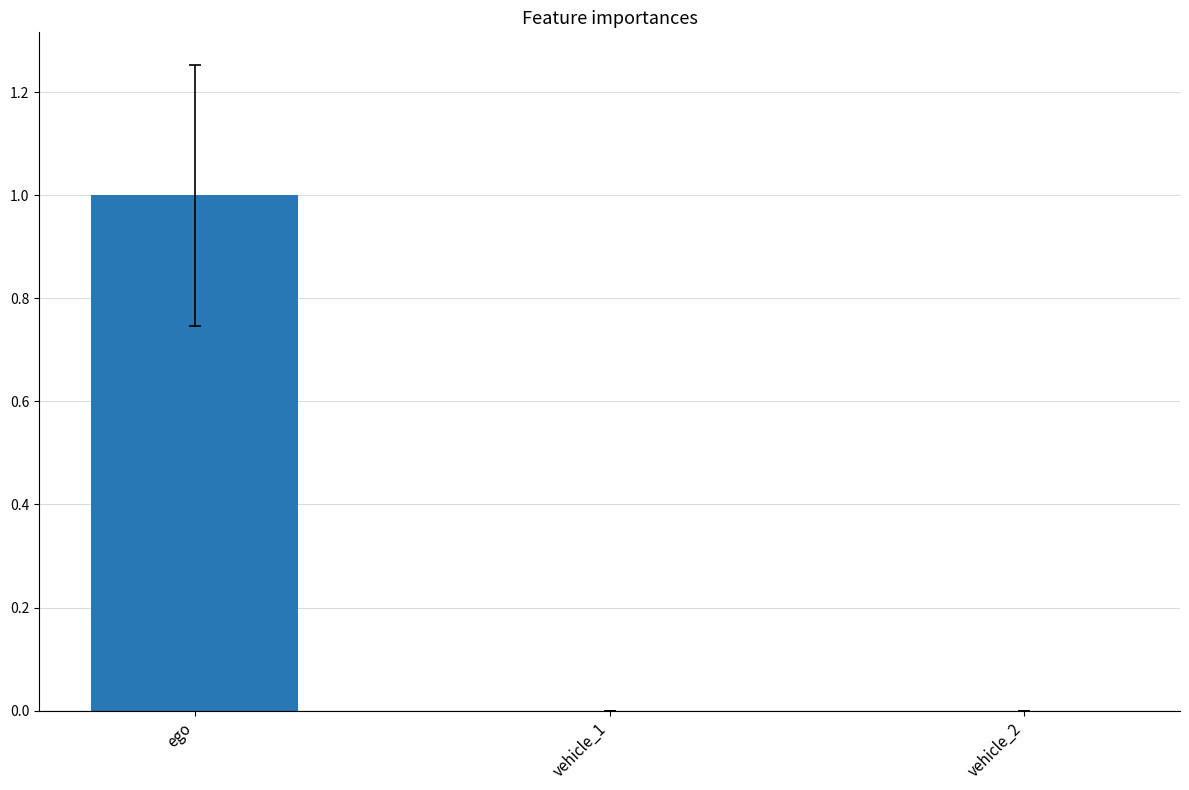

How many series are shown in this chart?

1